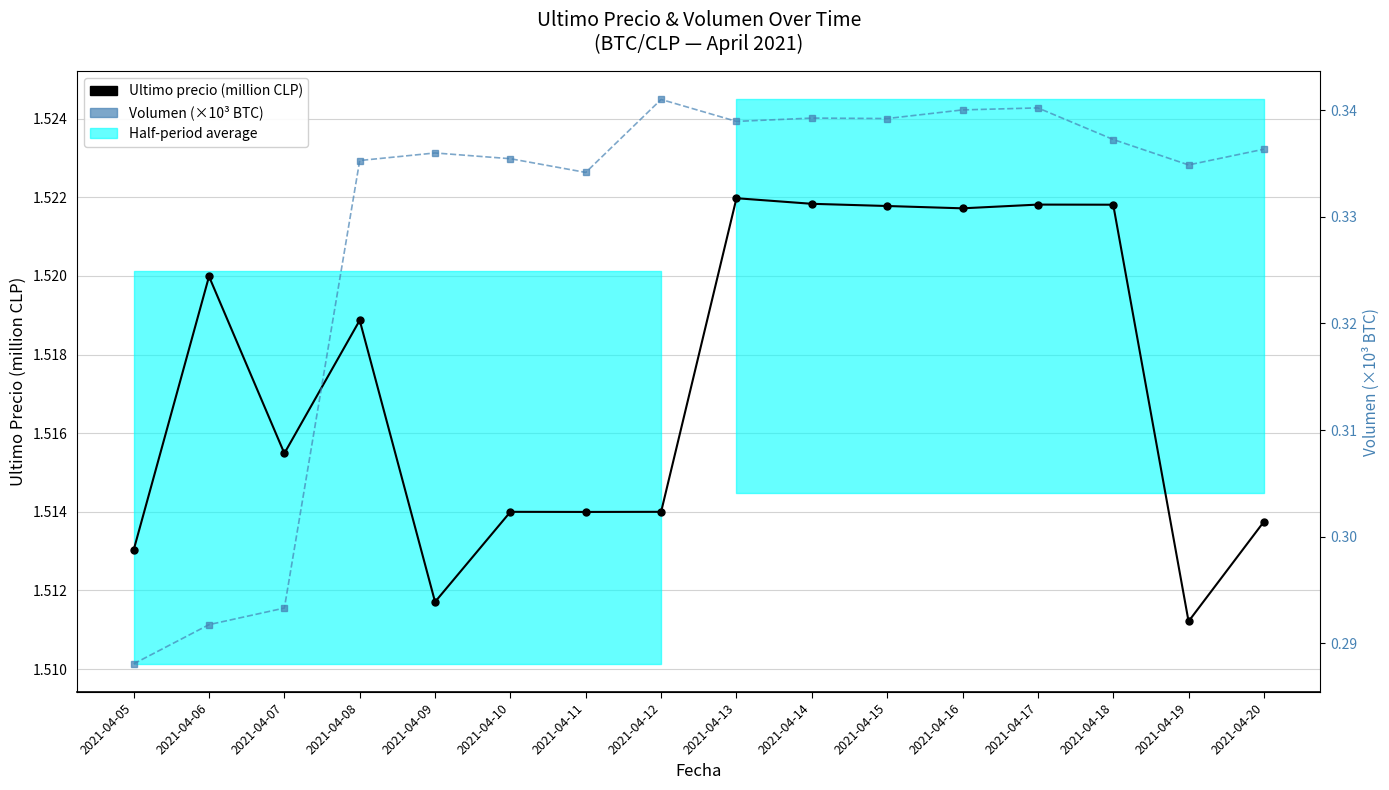

At which category is the sum across all series the highest?

2021-04-17